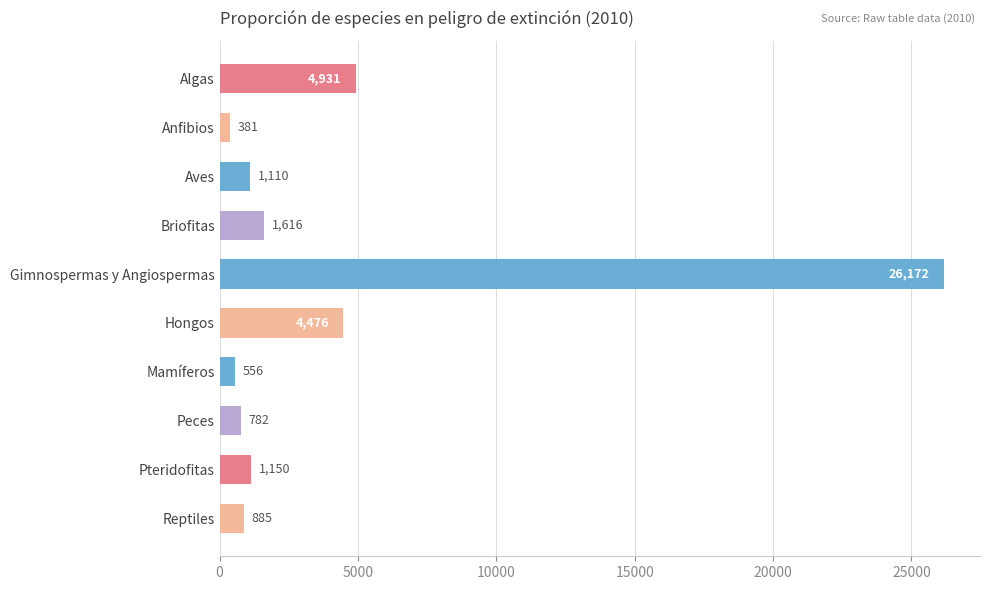

Approximately how many times larger is the value at Gimnospermas y Angiospermas compared to Pteridofitas?

22.8